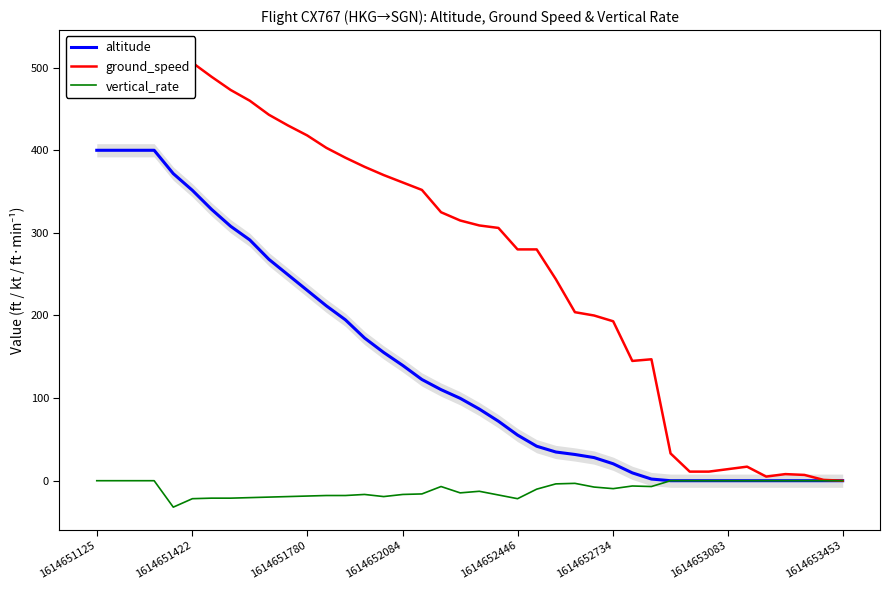

What is the minimum value shown in the chart?

-32.0